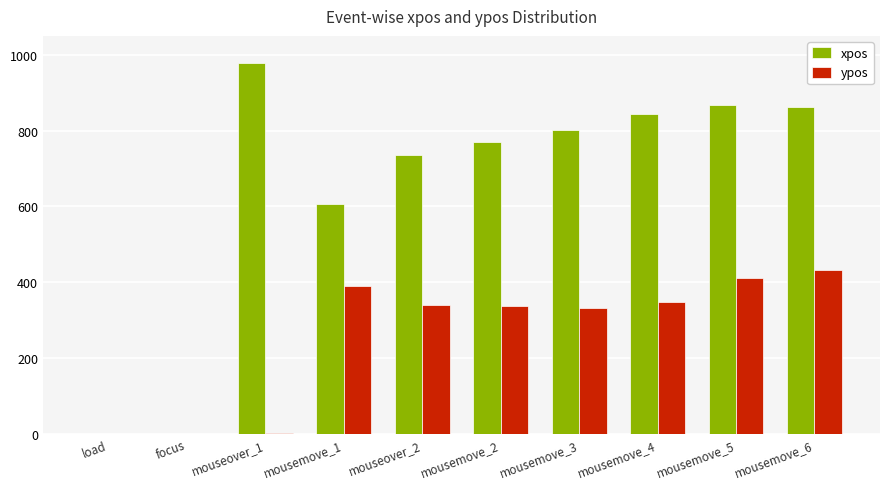

What is the sum of all ypos values?

2591